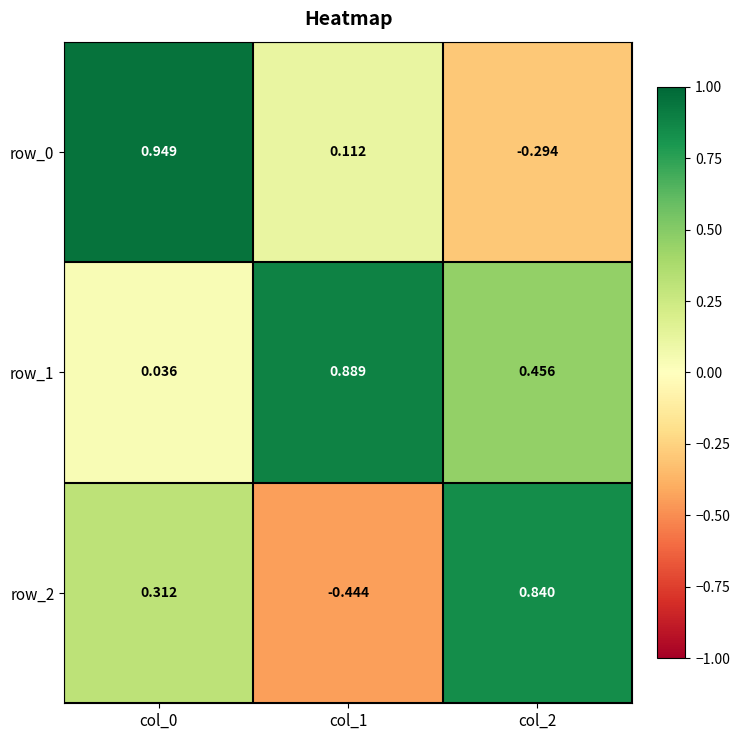

Which series has the largest total across all categories?

row_1